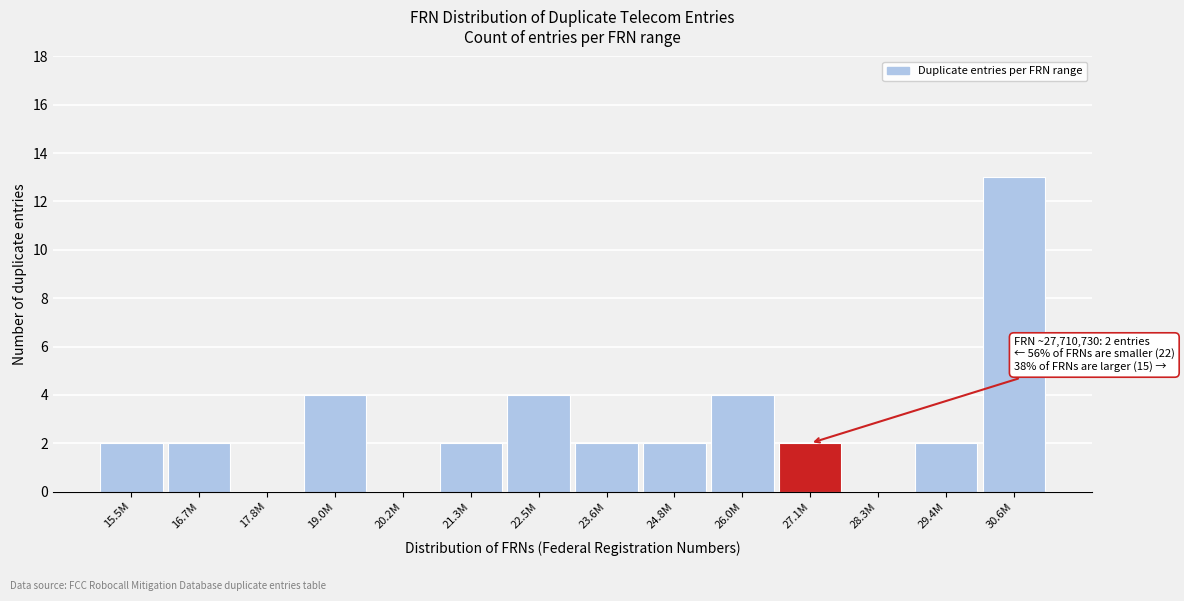

Reading right to left, what are all the values shown in this chart?

30.6M=13	29.4M=2	28.3M=0	27.1M=2	26.0M=4	24.8M=2	23.6M=2	22.5M=4	21.3M=2	20.2M=0	19.0M=4	17.8M=0	16.7M=2	15.5M=2